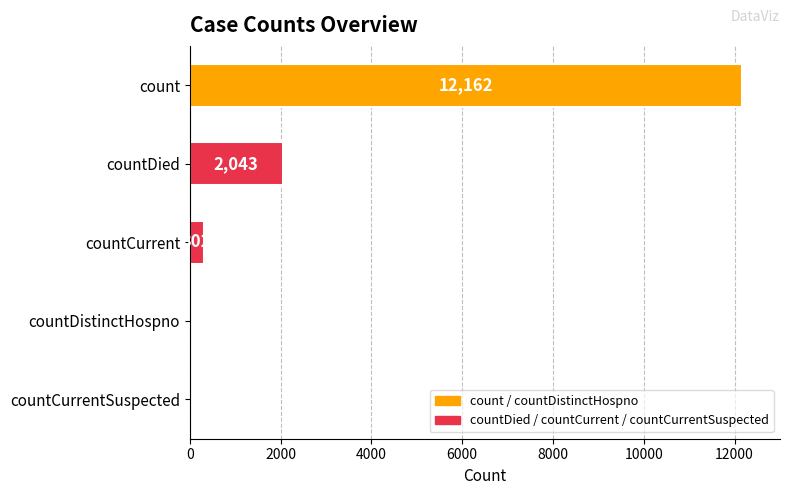

How many categories are shown in the chart?

5